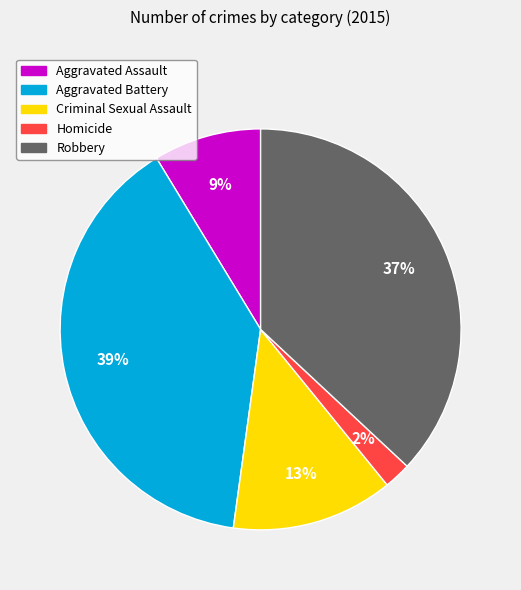

What is the largest slice in the pie chart?

Aggravated Battery